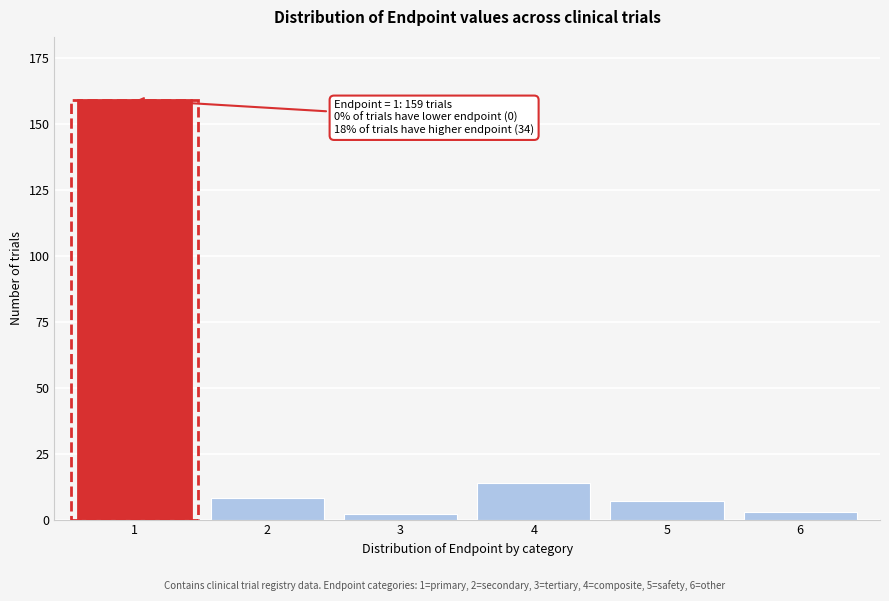

Reading right to left, list all the values displayed in this chart.

3	7	14	2	8	159